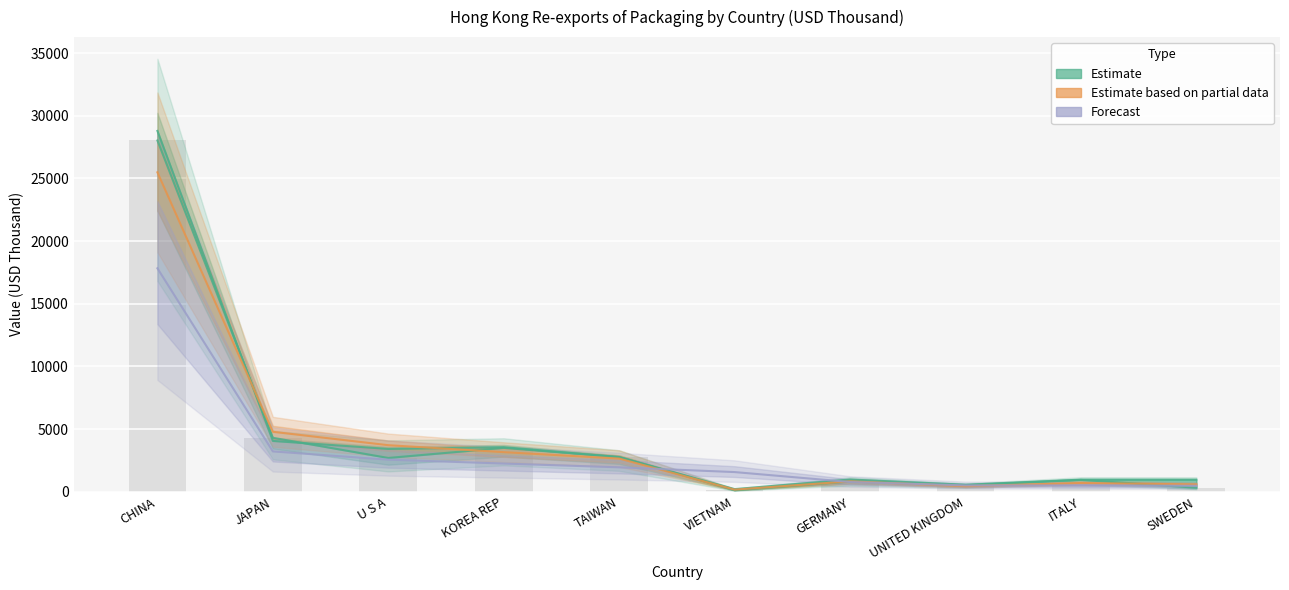

Reading left to right, what are all the values shown in this chart?

201612: CHINA=28033.9	JAPAN=4299.1	U S A=2689.2	KOREA REP=3495.4	TAIWAN=2766.2	VIETNAM=118.4	GERMANY=805.2	UNITED KINGDOM=506.0	ITALY=937.6	SWEDEN=317.5
201712: CHINA=28800.2	JAPAN=4048.6	U S A=3412.2	KOREA REP=3552.0	TAIWAN=2753.9	VIETNAM=201.4	GERMANY=970.0	UNITED KINGDOM=549.6	ITALY=957.0	SWEDEN=955.4
201812: CHINA=25493.7	JAPAN=4777.3	U S A=3707.6	KOREA REP=3152.9	TAIWAN=2640.7	VIETNAM=161.5	GERMANY=821.1	UNITED KINGDOM=437.3	ITALY=689.4	SWEDEN=576.2
201910: CHINA=17830.5	JAPAN=3211.2	U S A=2551.3	KOREA REP=2243.6	TAIWAN=1940.5	VIETNAM=1562.0	GERMANY=767.3	UNITED KINGDOM=500.0	ITALY=489.1	SWEDEN=465.0